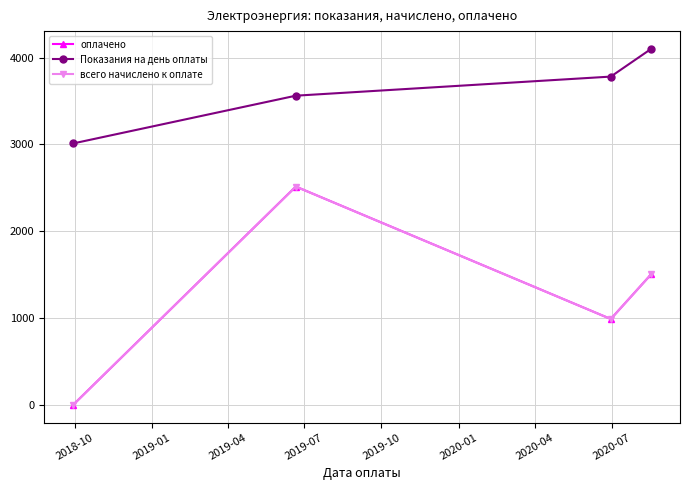

Is this an area chart (filled region under the line)?

No